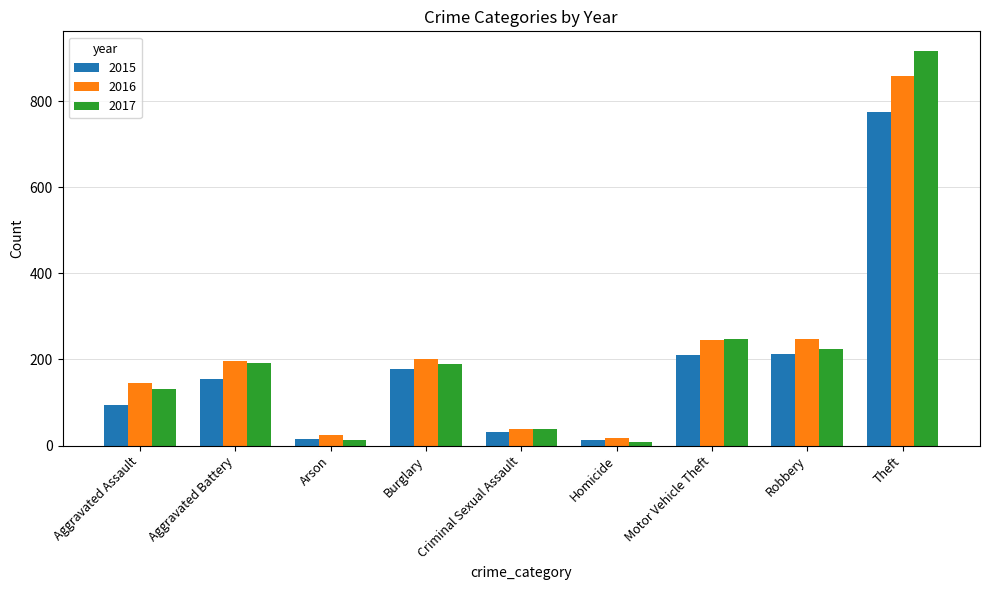

At which label does 2015 reach its peak?

Theft